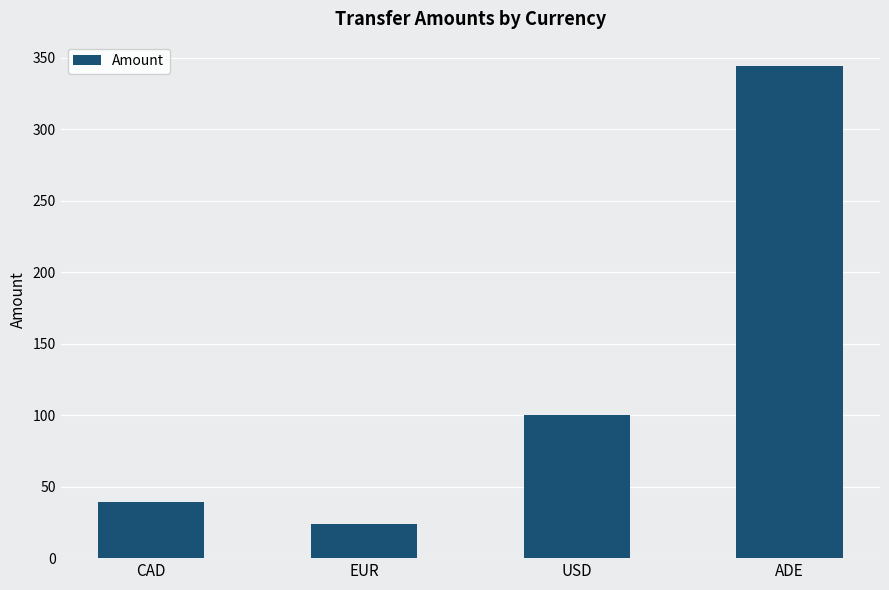

Where is the data nearest to the value 184?

USD